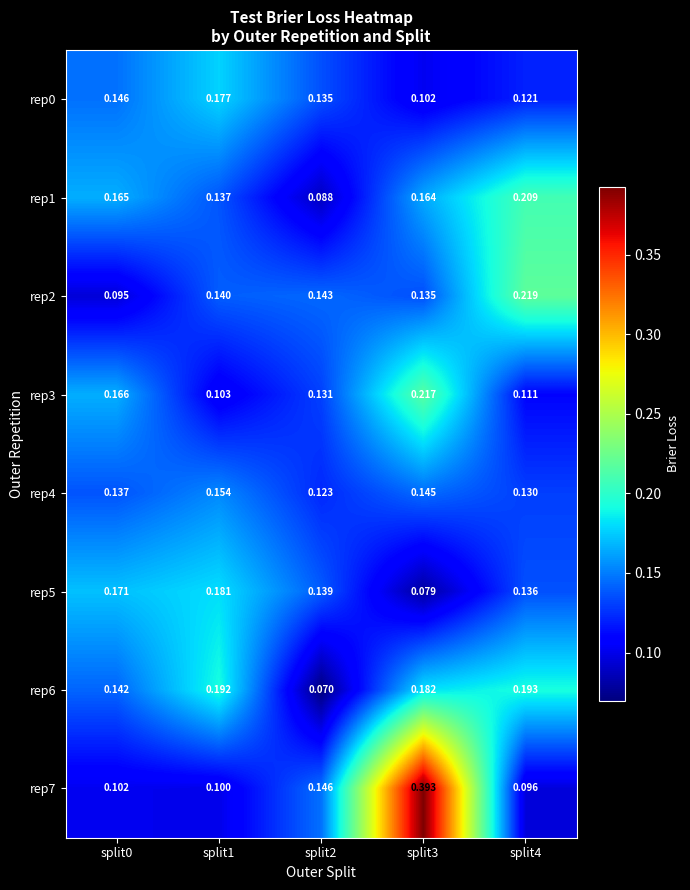

Is the value of rep4 at split0 greater than the value of rep5 at split4?

Yes